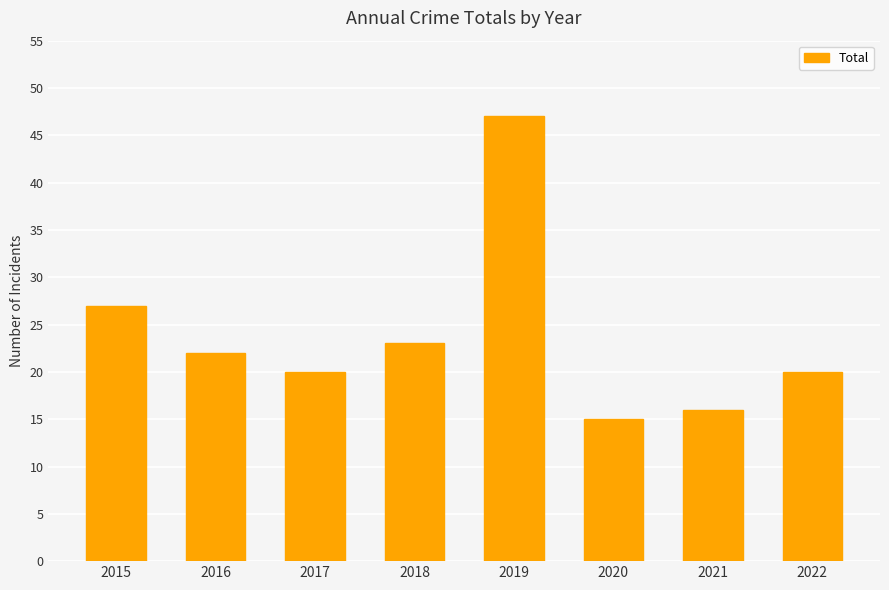

Reading left to right, what are all the values shown in this chart?

2015=27	2016=22	2017=20	2018=23	2019=47	2020=15	2021=16	2022=20